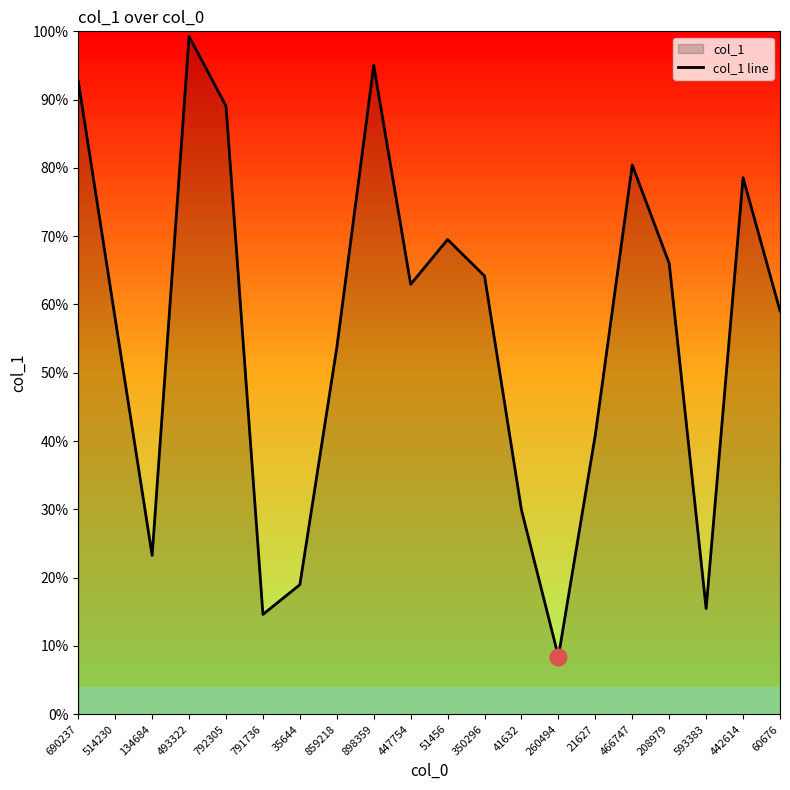

The value at 350296 is 0.6. True or false?

True